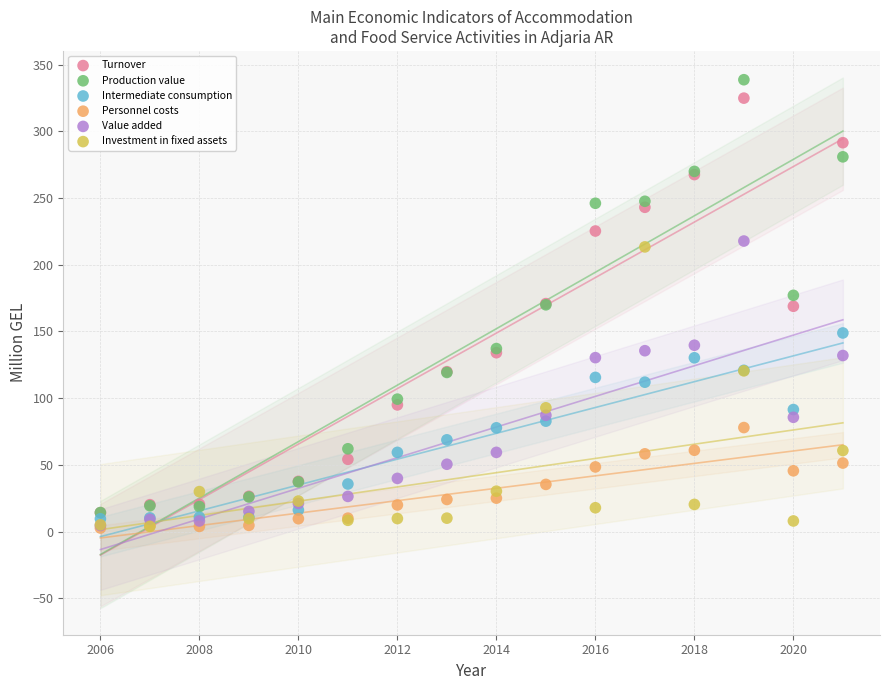

What are all the series names shown in the legend?

Turnover, Production value, Intermediate consumption, Personnel costs, Value added, Investment in fixed assets